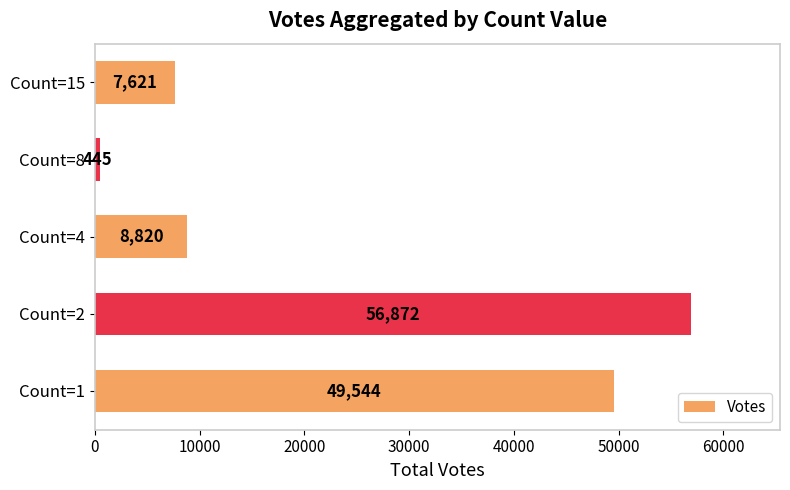

What is the change in value from Count=2 to Count=8?

-56427